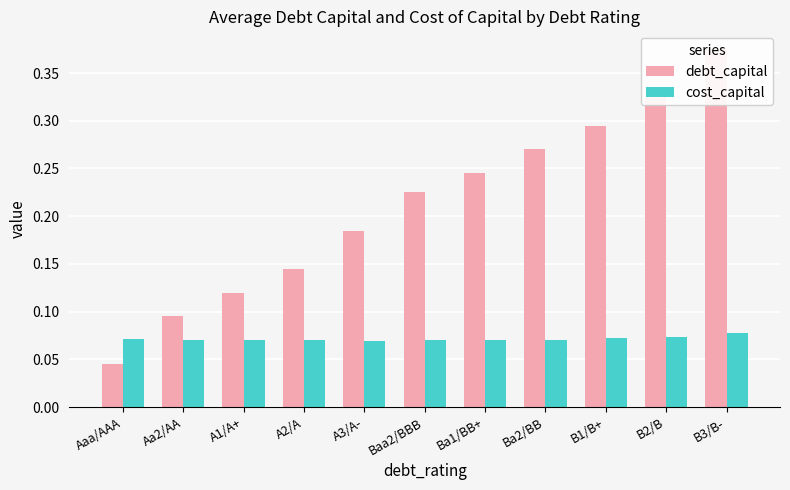

True or false: debt_capital has a value of 0.2 at B2/B.

False